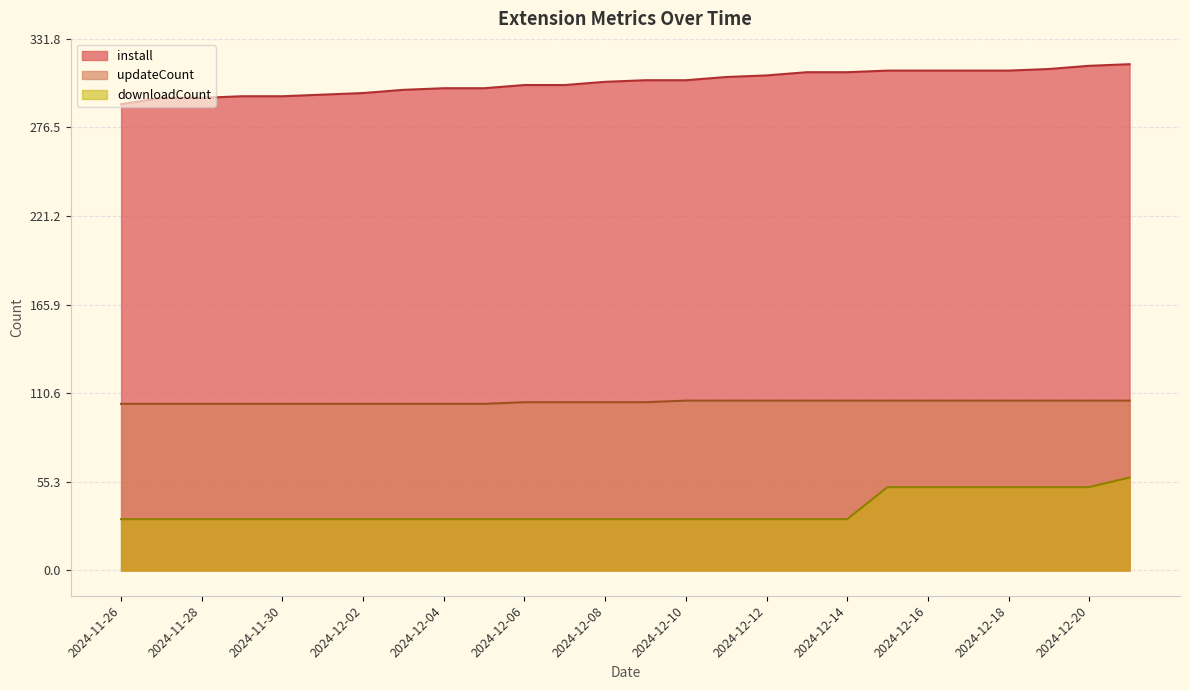

True or false: downloadCount has a value of 32 at 2024-12-13.

True